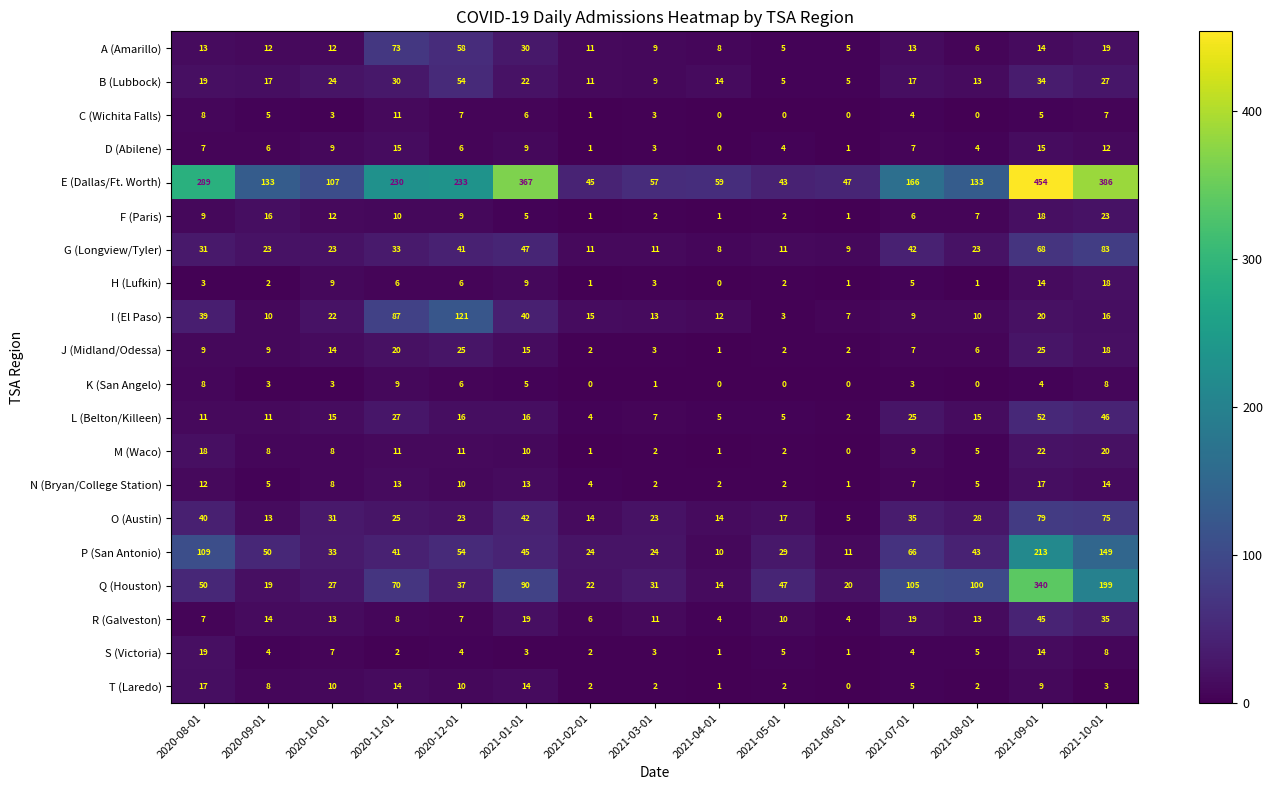

How many categories are shown in the chart?

15